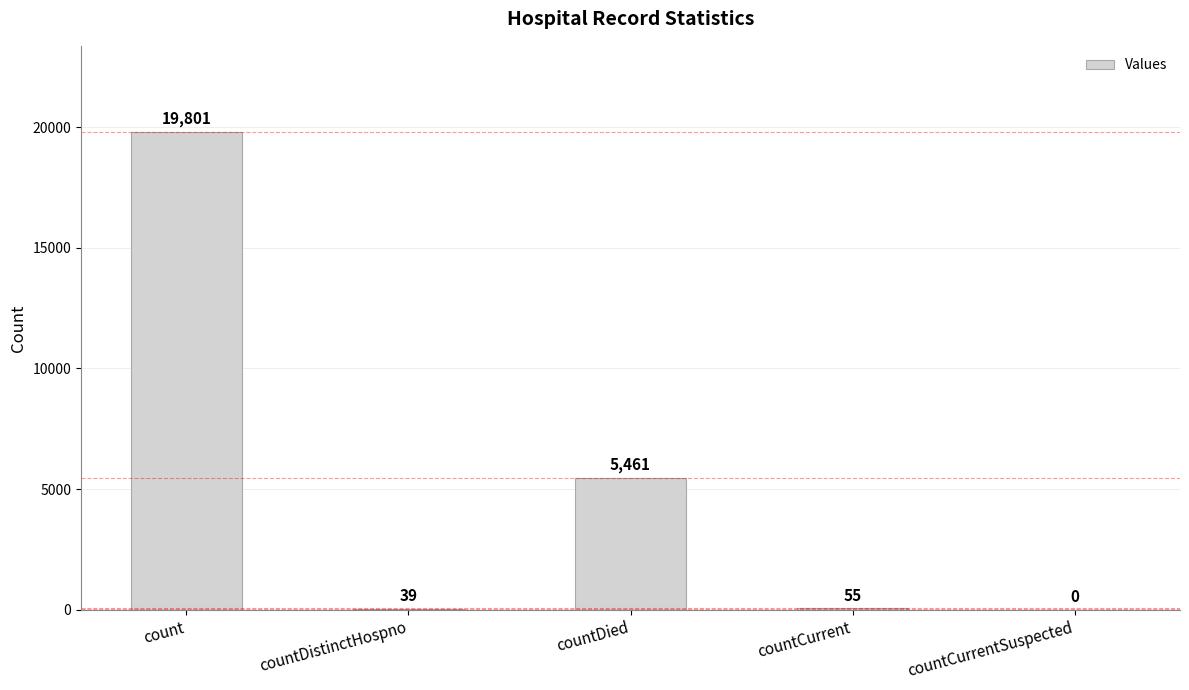

Does the chart contain stacked bars?

No